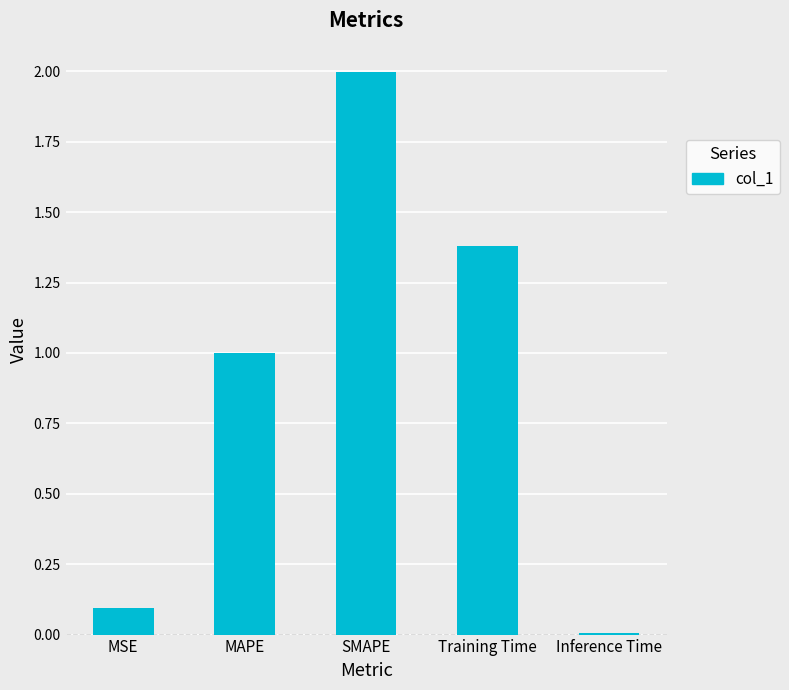

What is the difference between the maximum and minimum values?

2.0